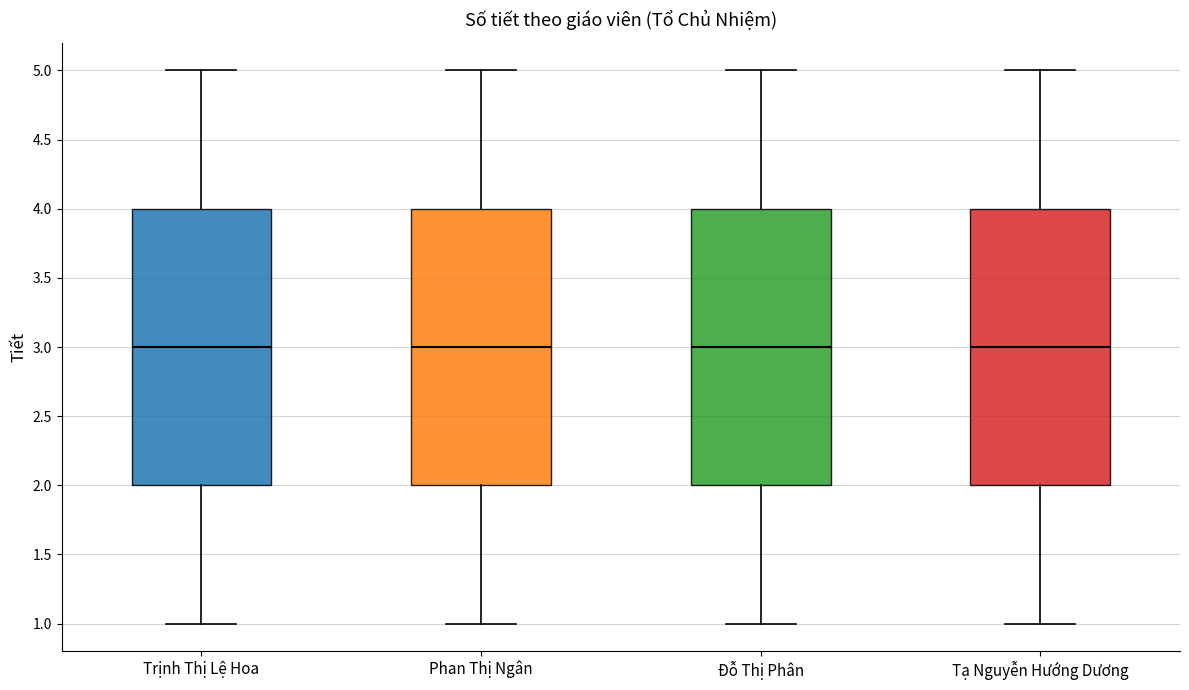

Where does the upper whisker of the box for Trịnh Thị Lệ Hoa end on the y-axis? The values are not printed on the chart, so give them approximately, as read against the axis.

5